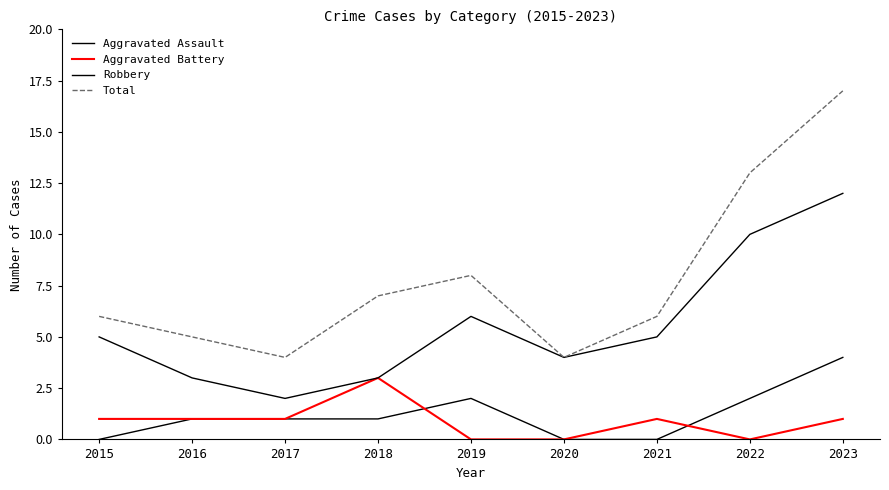

Rank the categories by Total value from highest to lowest.

2023, 2022, 2019, 2018, 2015, 2021, 2016, 2017, 2020